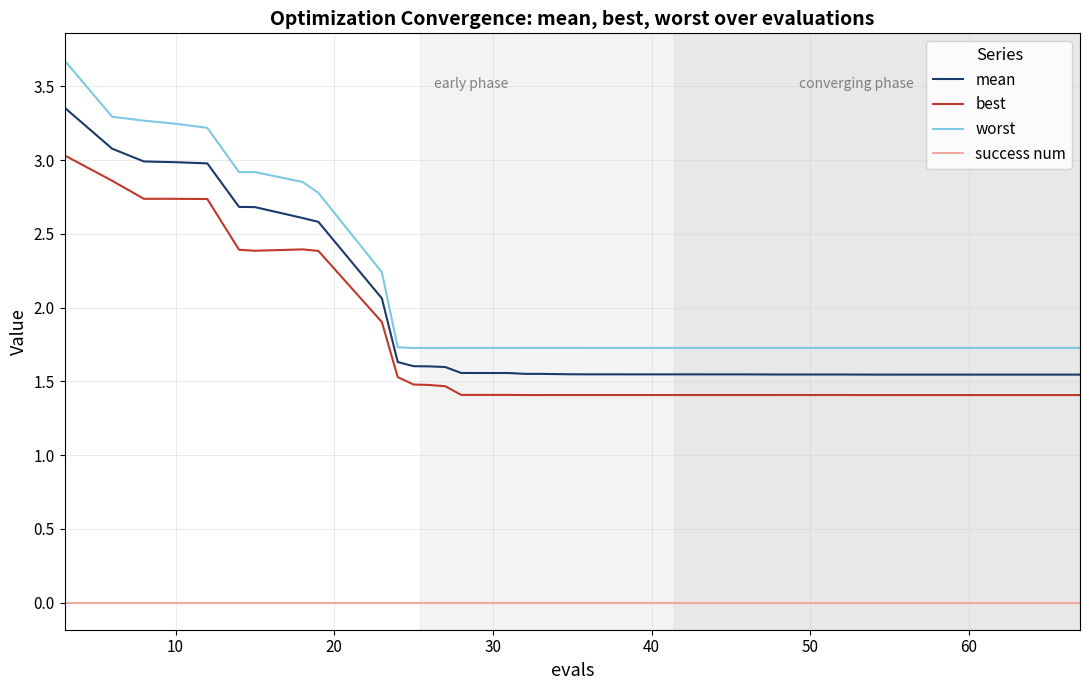

What is the maximum value shown in the chart?

3.7